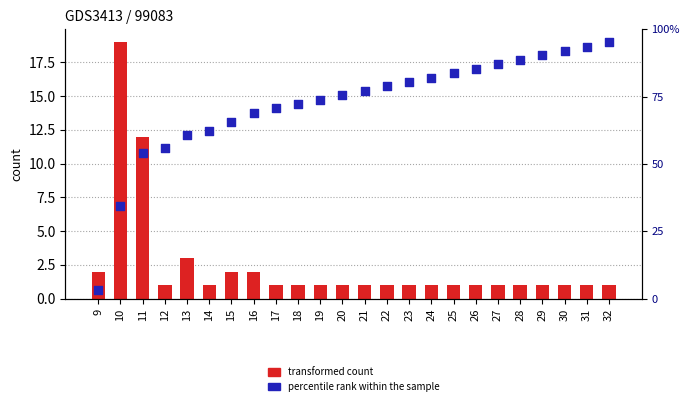

Which series has the widest spread of Y values?

cumulative percentile rank